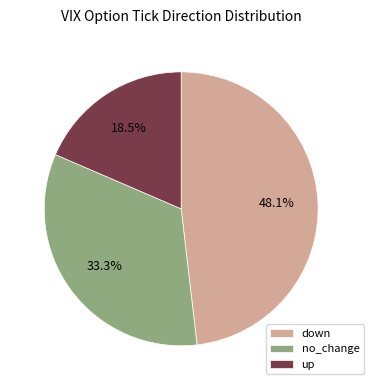

To the nearest percent, what is the difference between the largest and smallest slice percentages?

30%